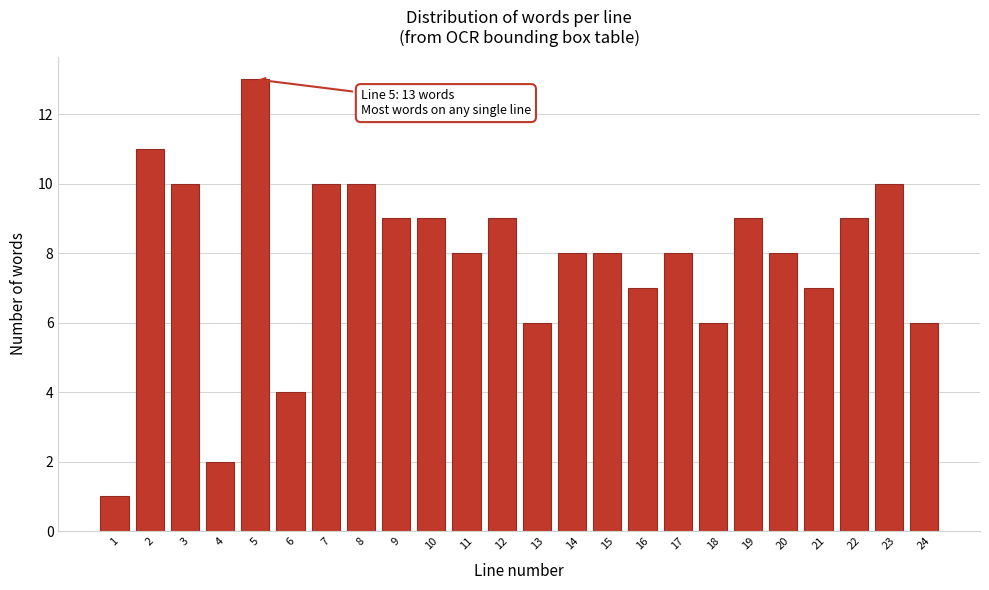

Reading right to left, transcribe all the data shown in this chart.

24=6	23=10	22=9	21=7	20=8	19=9	18=6	17=8	16=7	15=8	14=8	13=6	12=9	11=8	10=9	9=9	8=10	7=10	6=4	5=13	4=2	3=10	2=11	1=1